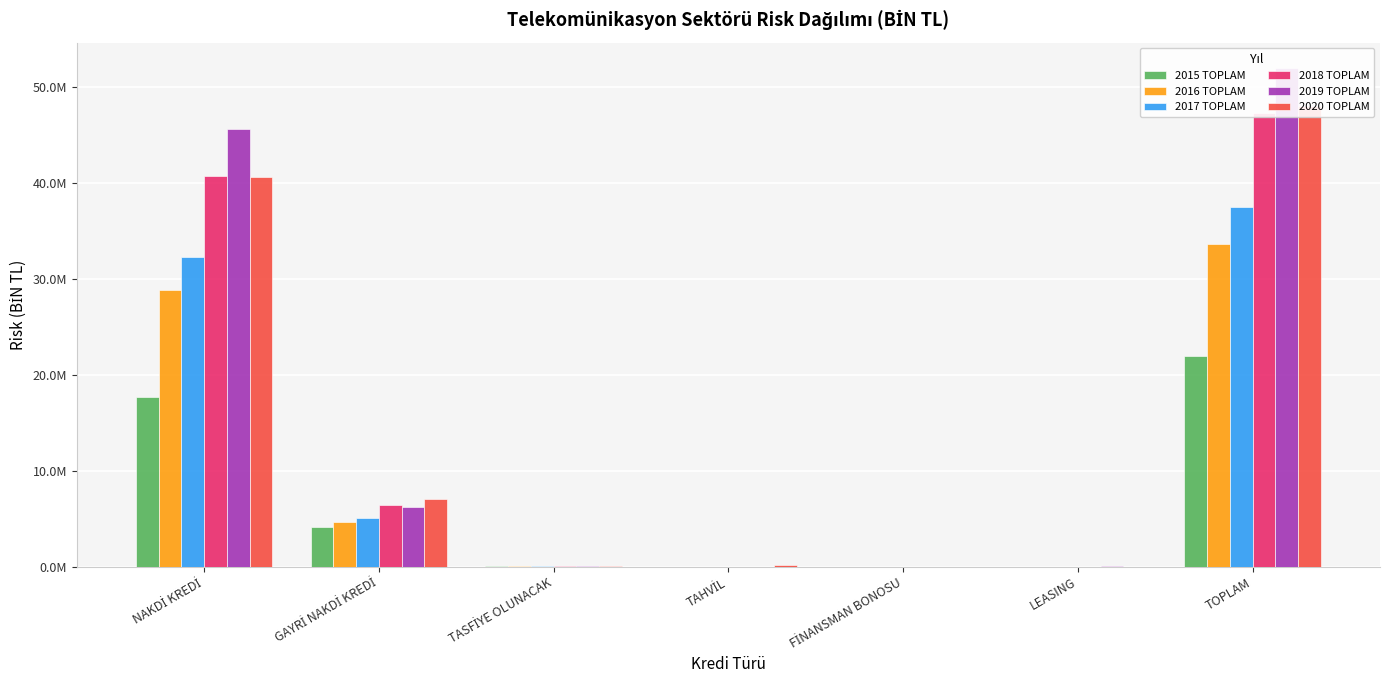

Reading left to right, what are all the values shown in this chart?

2015 TOPLAM: 17730044.1	4107321.6	76713.9	0.0	0.0	16455.3	21930534.9
2016 TOPLAM: 28827929.7	4665618.5	78636.3	0.0	0.0	19386.1	33591570.7
2017 TOPLAM: 32334711.5	5077827.3	85575.9	0.0	0.0	13638.9	37511753.6
2018 TOPLAM: 40753785.6	6428465.2	88555.9	0.0	0.0	7762.6	47278569.2
2019 TOPLAM: 45663572.7	6220843.0	93352.9	0.0	0.0	44600.5	52022369.2
2020 TOPLAM: 40653721.3	7124591.3	90204.9	150000.0	0.0	36108.2	48054625.6